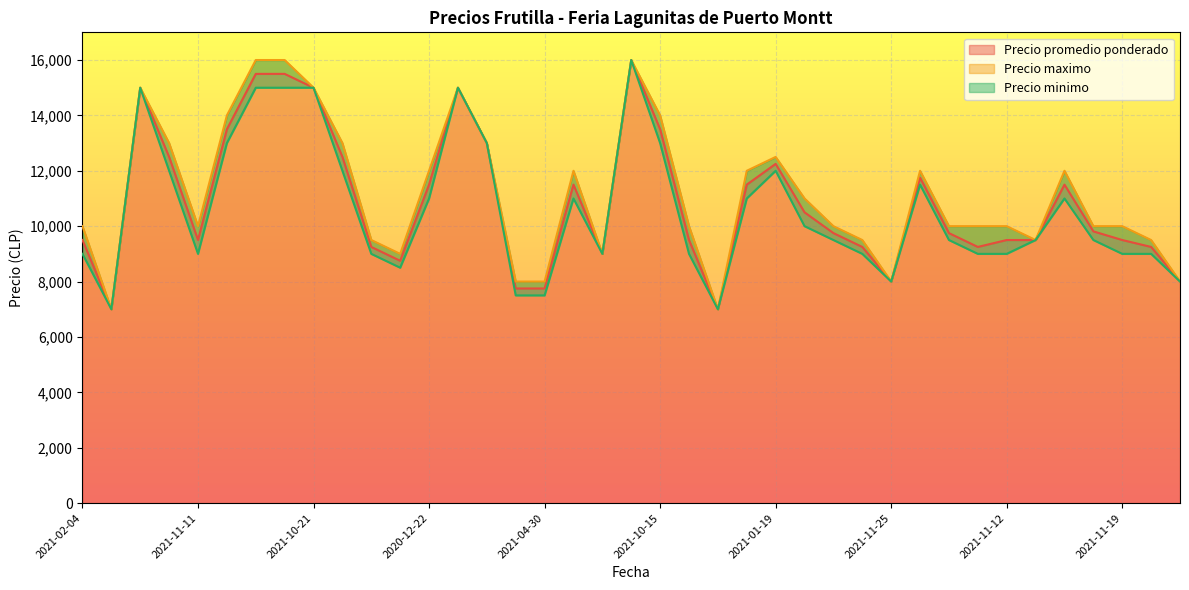

Read the Precio minimo value at 2021-11-12, to the nearest 10.

9000